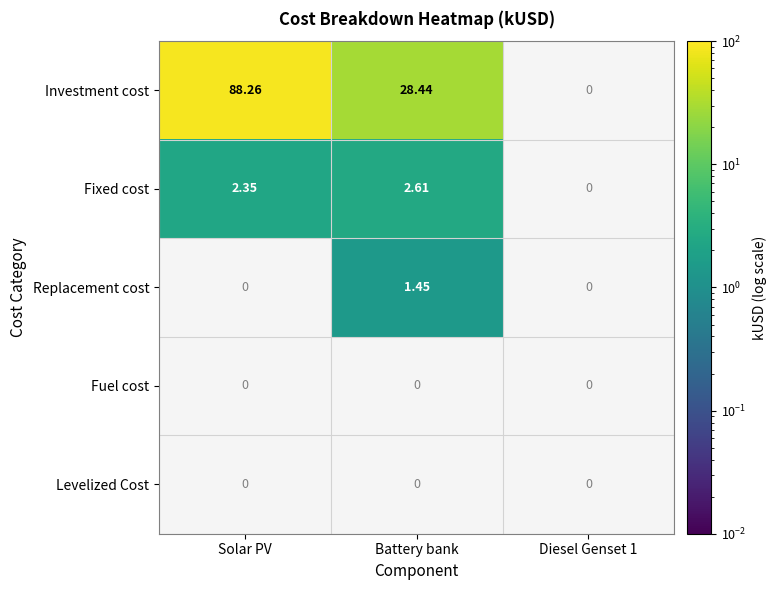

Which series has the widest spread of values?

Investment cost